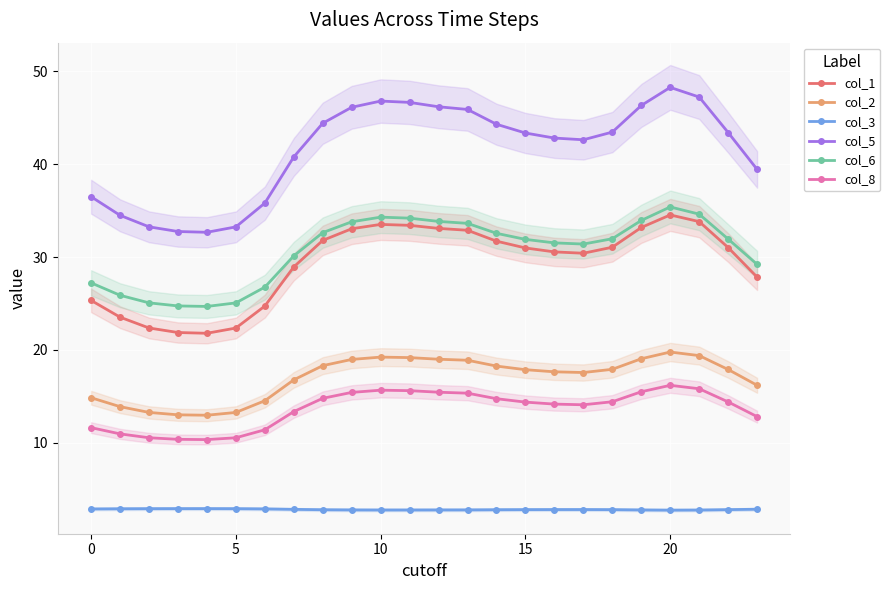

How many values in the col_8 series are below 14?

9